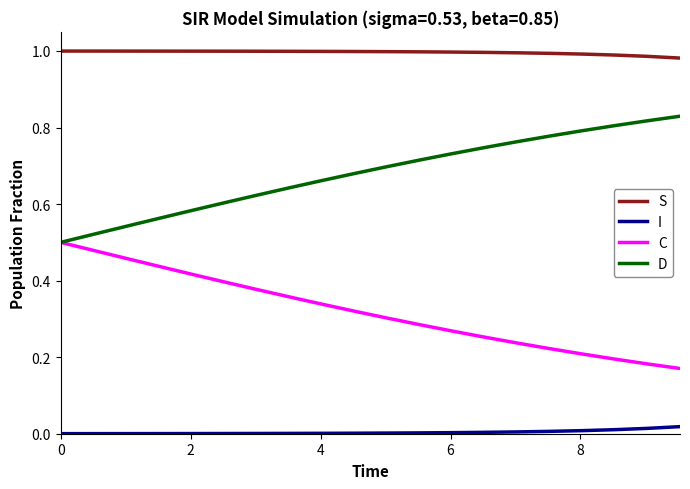

Rank the series by their average value, from highest to lowest.

S, D, C, I